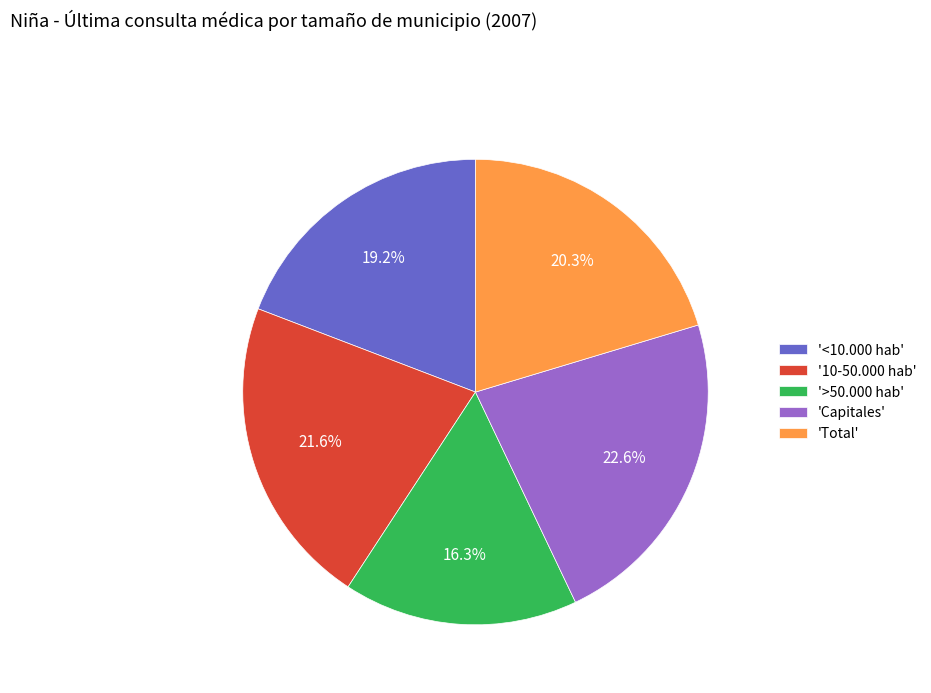

Rank the categories by value from highest to lowest.

'Capitales', '10-50.000 hab', 'Total', '<10.000 hab', '>50.000 hab'